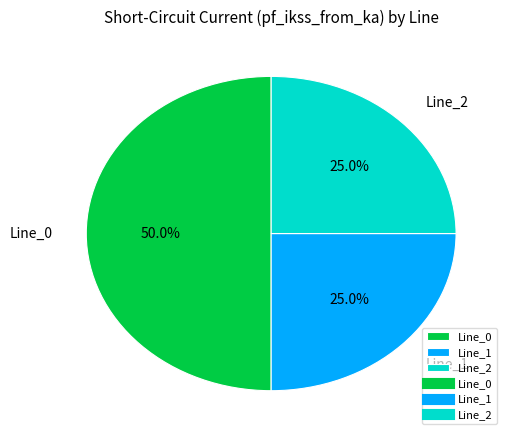

To the nearest percent, what is the average slice percentage?

33%